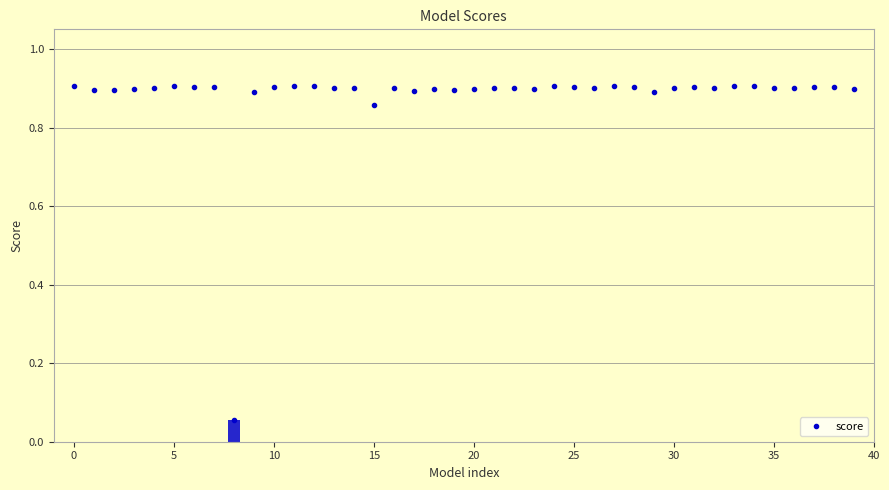

Is it true that the value at 25 is 0.9?

True